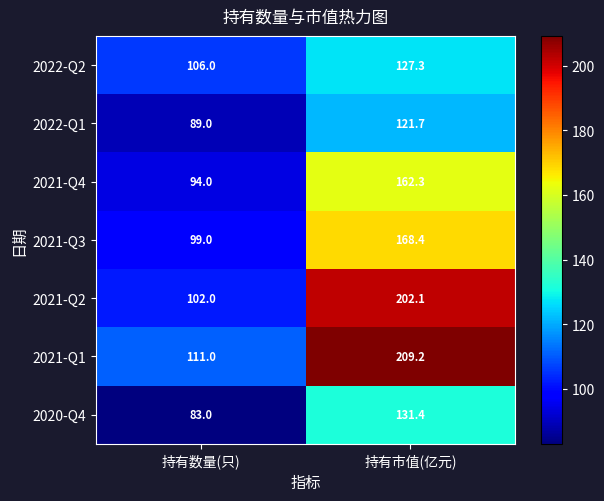

Reading left to right, transcribe all the data shown in this chart.

2022-Q2: 持有数量(只)=106.0	持有市值(亿元)=127.3
2022-Q1: 持有数量(只)=89.0	持有市值(亿元)=121.7
2021-Q4: 持有数量(只)=94.0	持有市值(亿元)=162.3
2021-Q3: 持有数量(只)=99.0	持有市值(亿元)=168.4
2021-Q2: 持有数量(只)=102.0	持有市值(亿元)=202.1
2021-Q1: 持有数量(只)=111.0	持有市值(亿元)=209.2
2020-Q4: 持有数量(只)=83.0	持有市值(亿元)=131.4